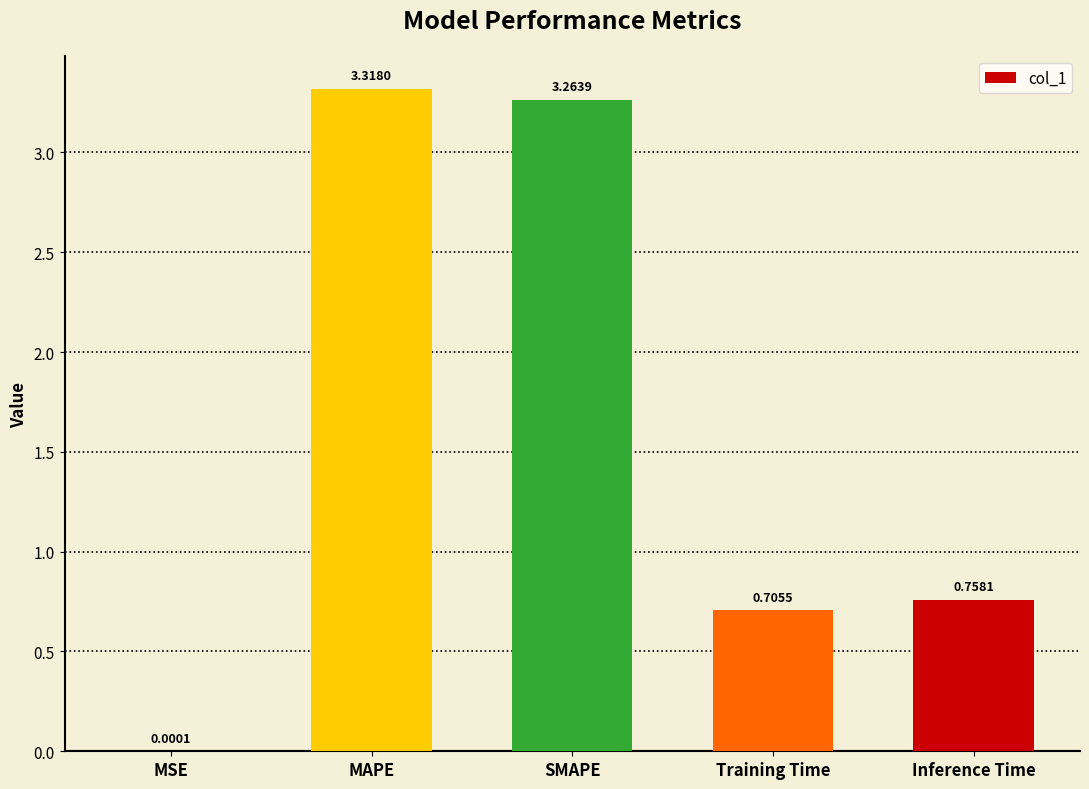

Is it true that the value at MAPE is 1.3?

False